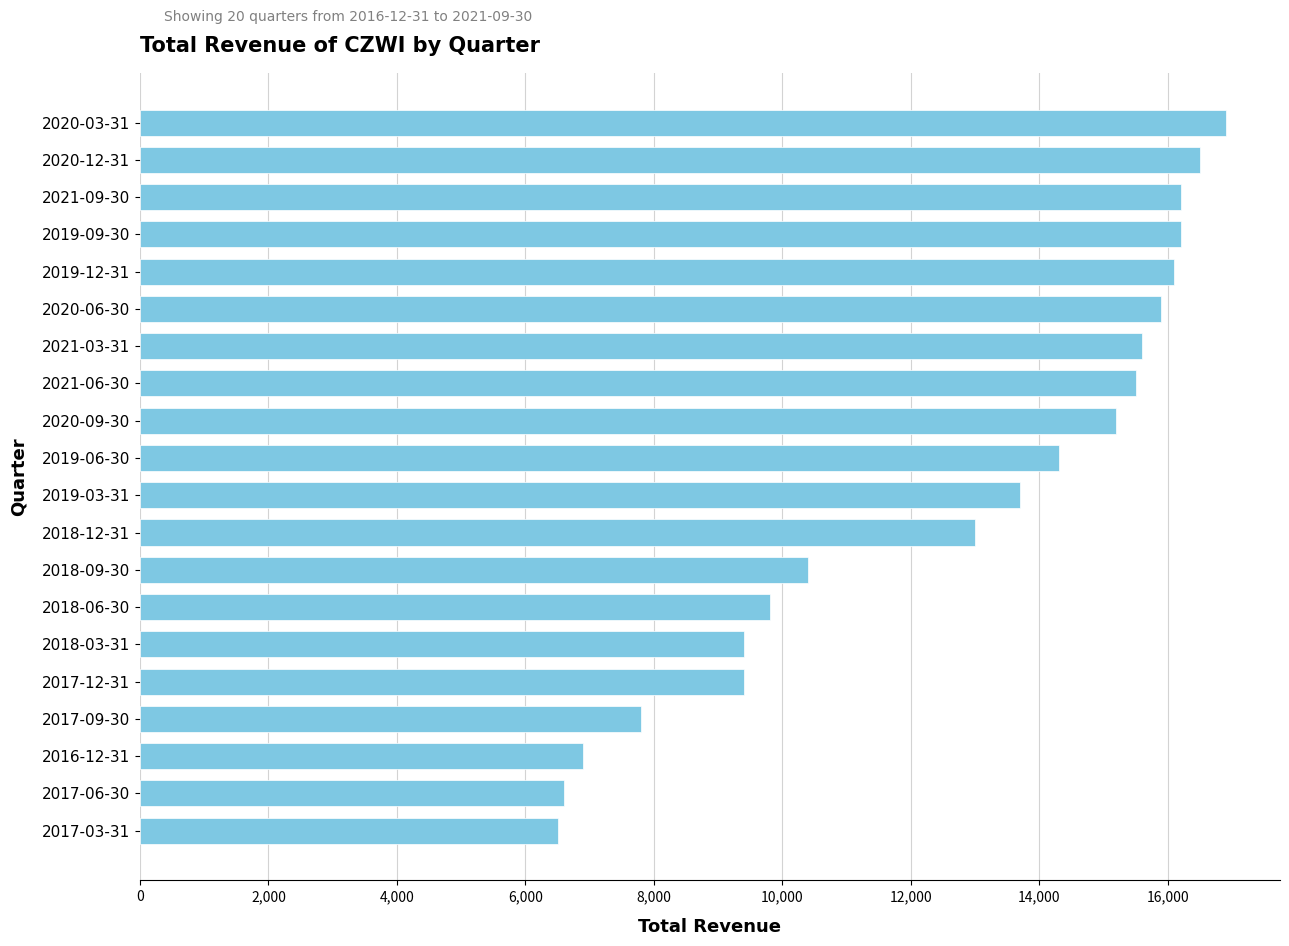

What is the difference between the second highest and second lowest values?

9900